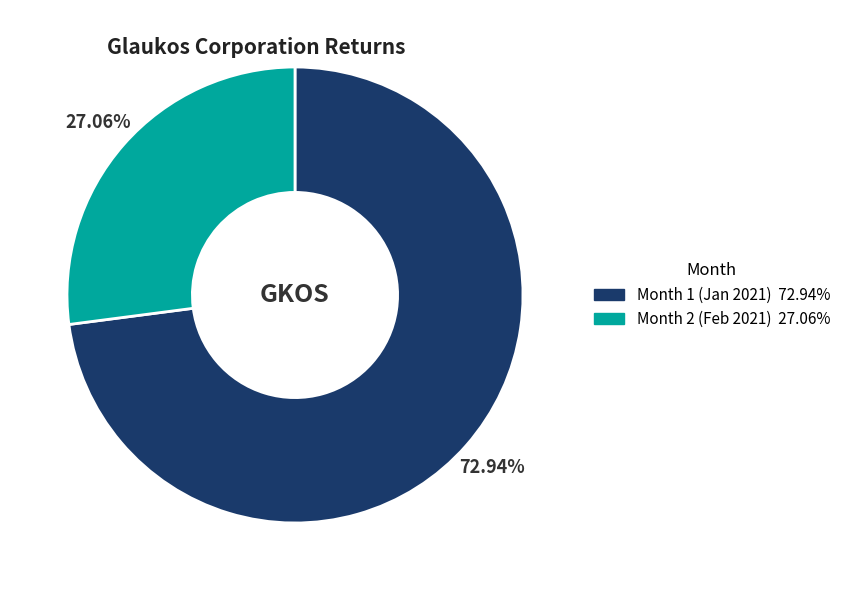

Does any single category account for the majority?

Yes